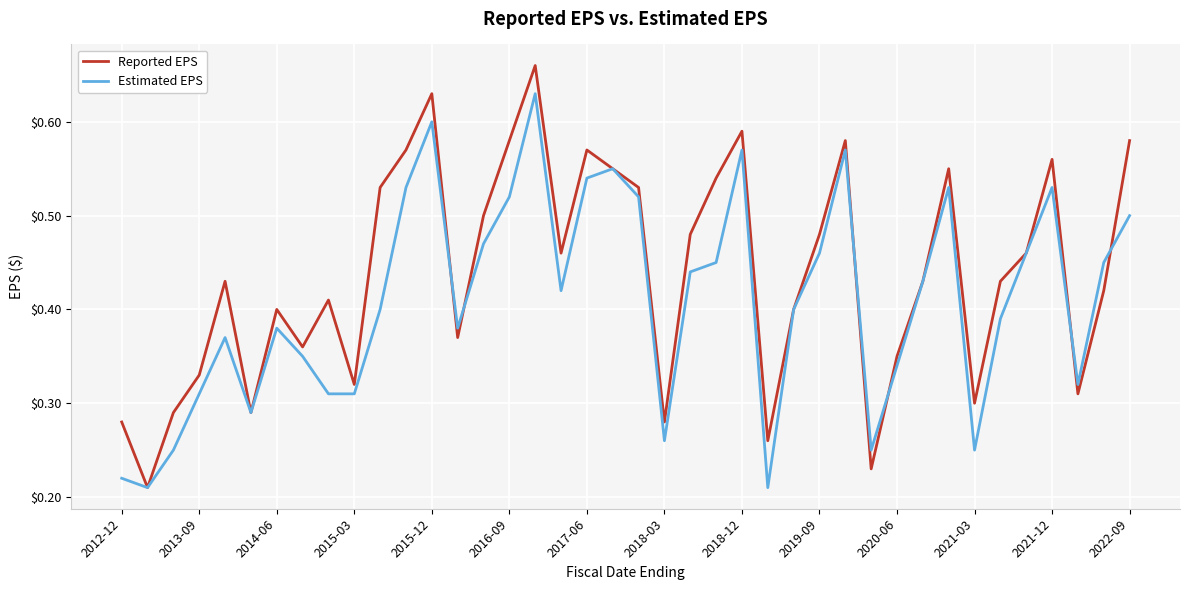

Which series has the largest range (max minus min)?

Reported EPS